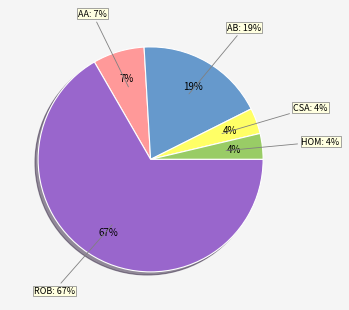

Which slice is the largest?

Robbery